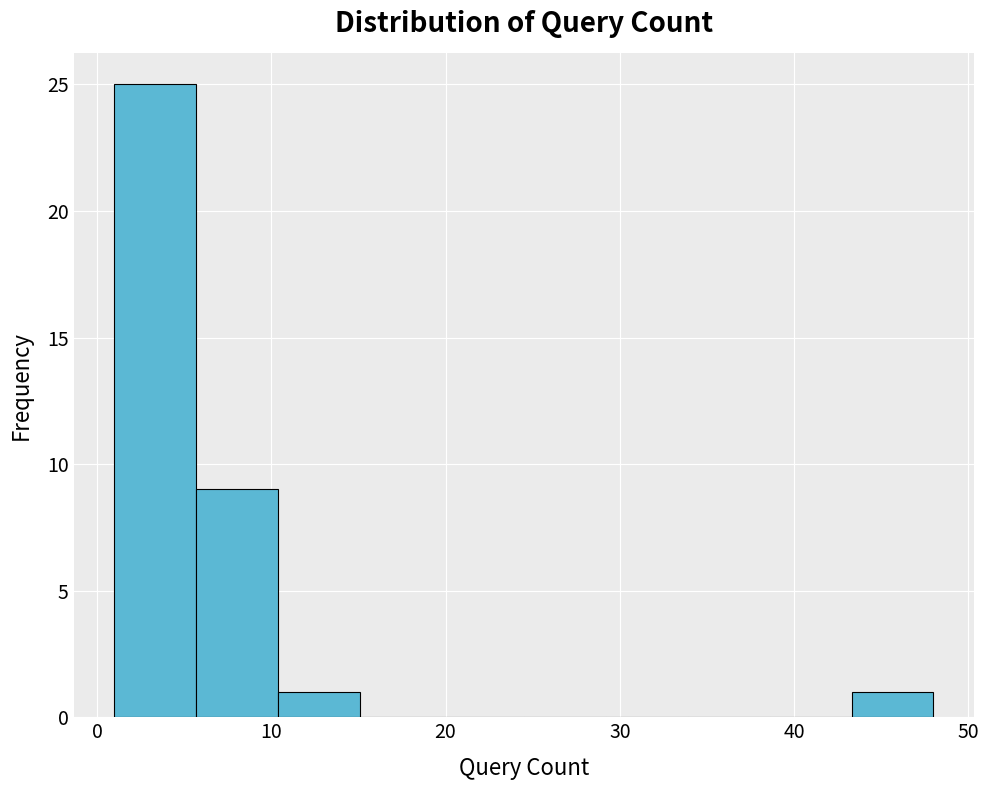

Reading left to right, transcribe this chart: for each bar, give the range it covers on the x-axis and its height. Neither the bar edges nor the heights are printed on the chart, so give them approximately, as read against the axes.

1.0 to 5.7: 25
5.7 to 10.4: 9
10.4 to 15.1: 1
15.1 to 19.8: 0
19.8 to 24.5: 0
24.5 to 29.2: 0
29.2 to 33.9: 0
33.9 to 38.6: 0
38.6 to 43.3: 0
43.3 to 48.0: 1